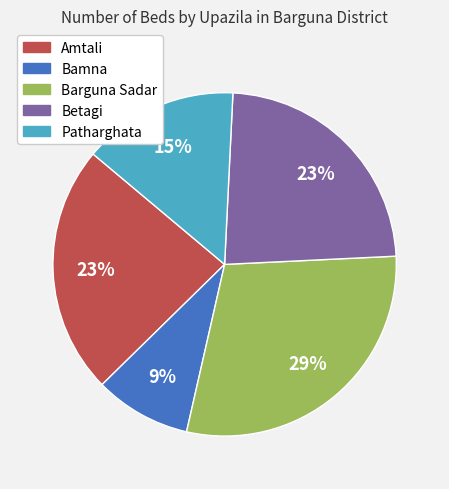

Which has a higher value, Barguna Sadar or Patharghata?

Barguna Sadar